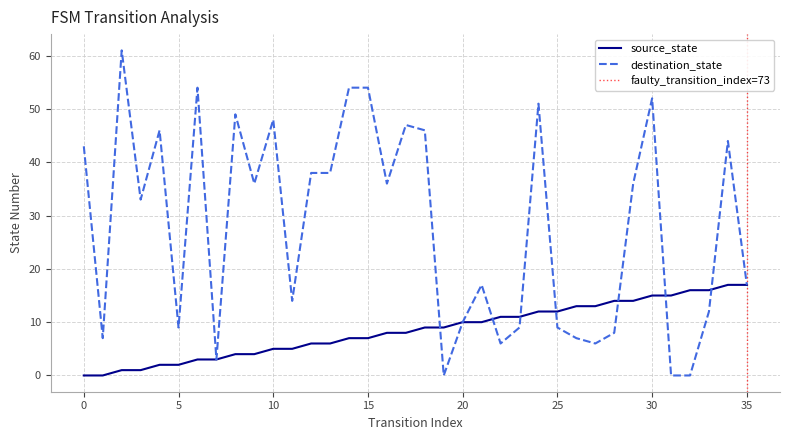

What is the total value across all series at 19?

9